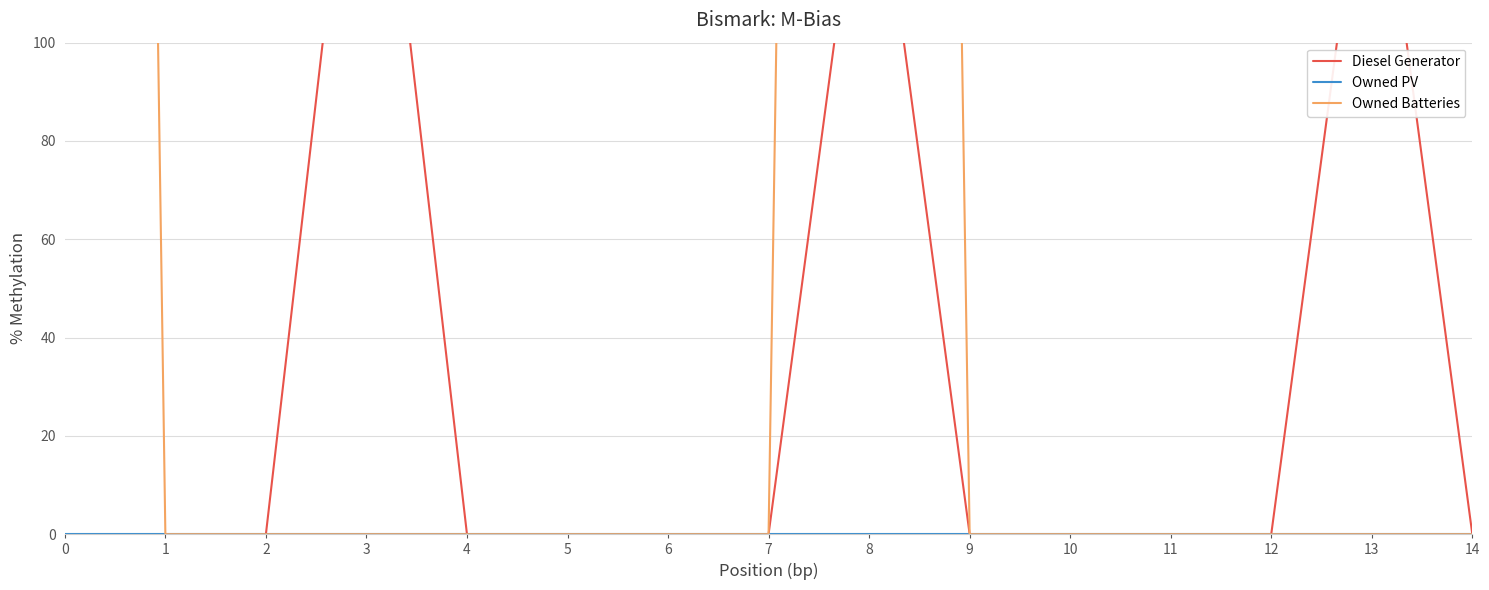

Which series has the largest total across all categories?

Owned Batteries